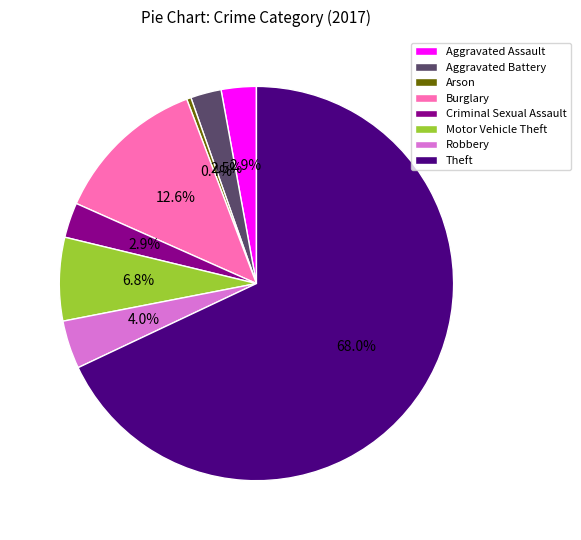

What is the largest slice in the pie chart?

Theft